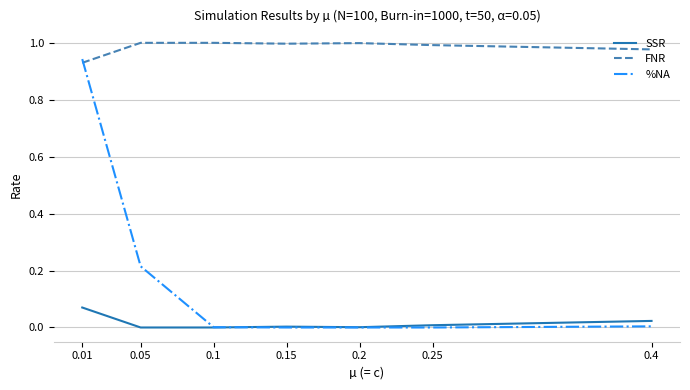

Which series has the widest spread of values?

%NA